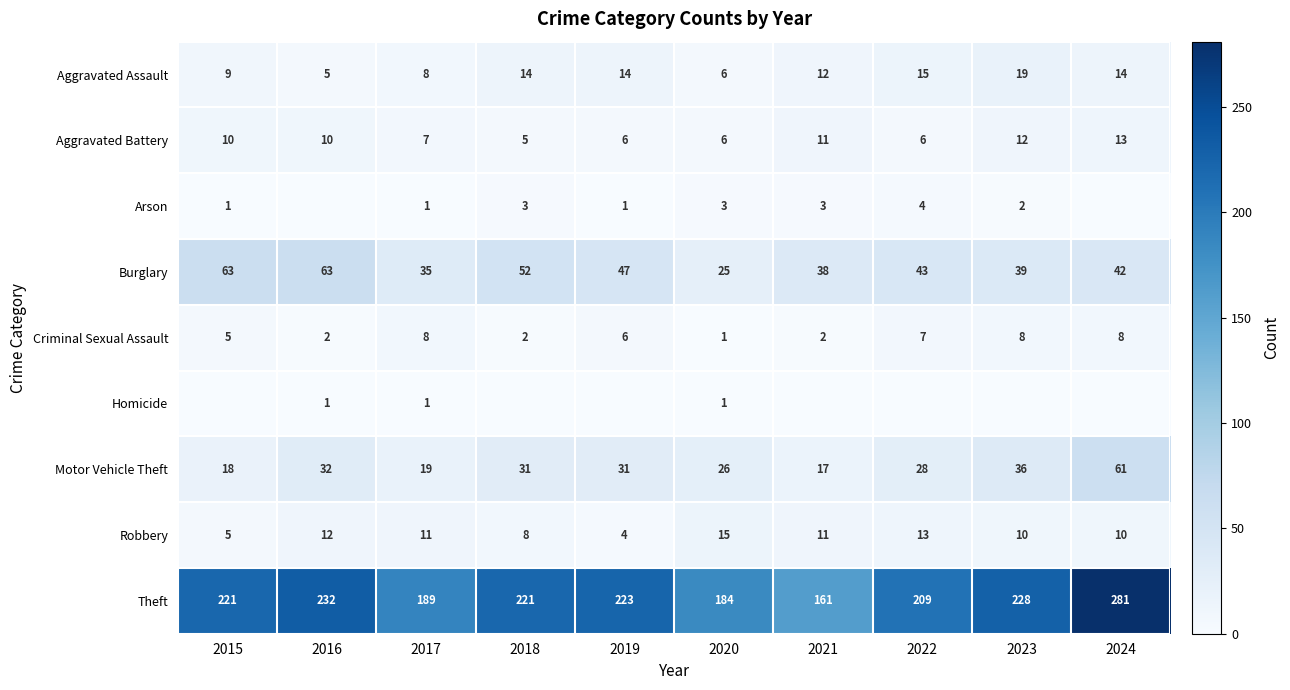

What is the minimum value for Aggravated Battery?

5